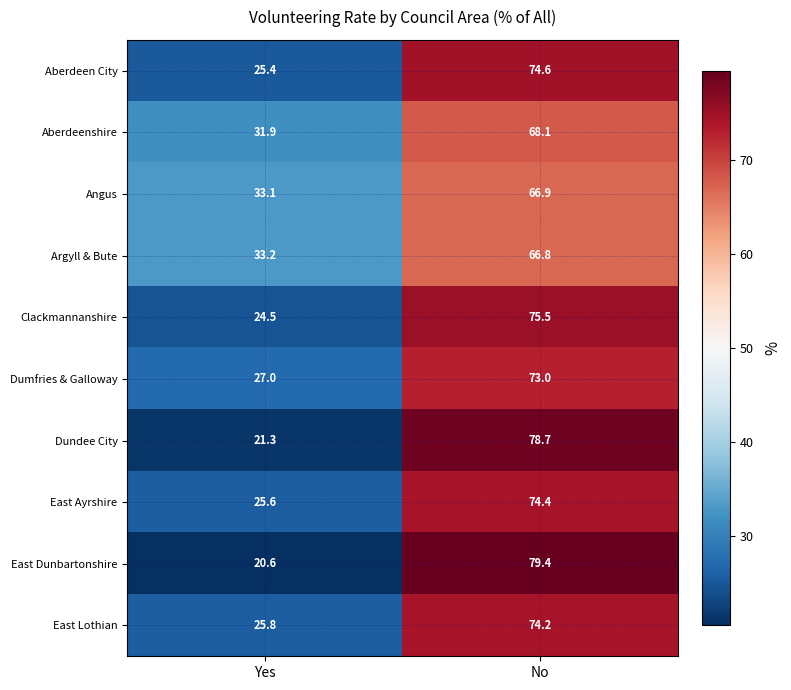

At how many categories does at least one series exceed 26?

2